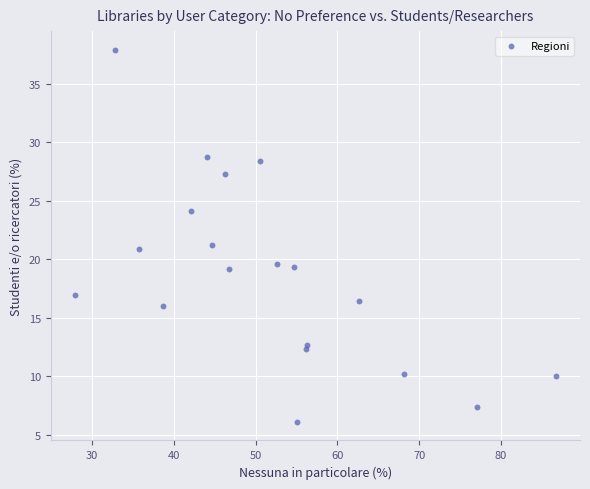

What is the range of X values (max minus min)?

58.8